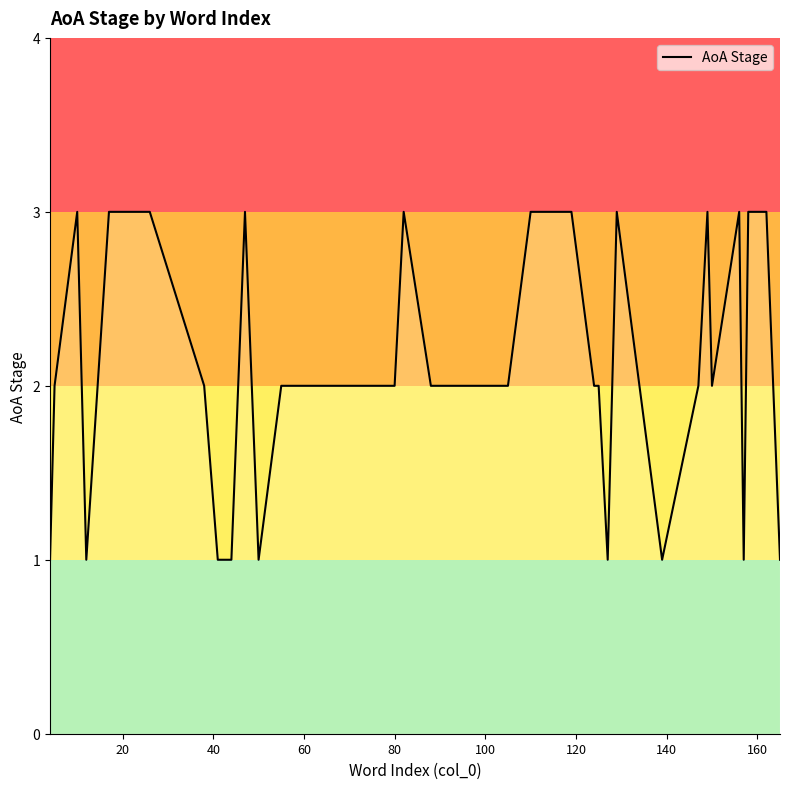

How many values are between 2 and 3?

31